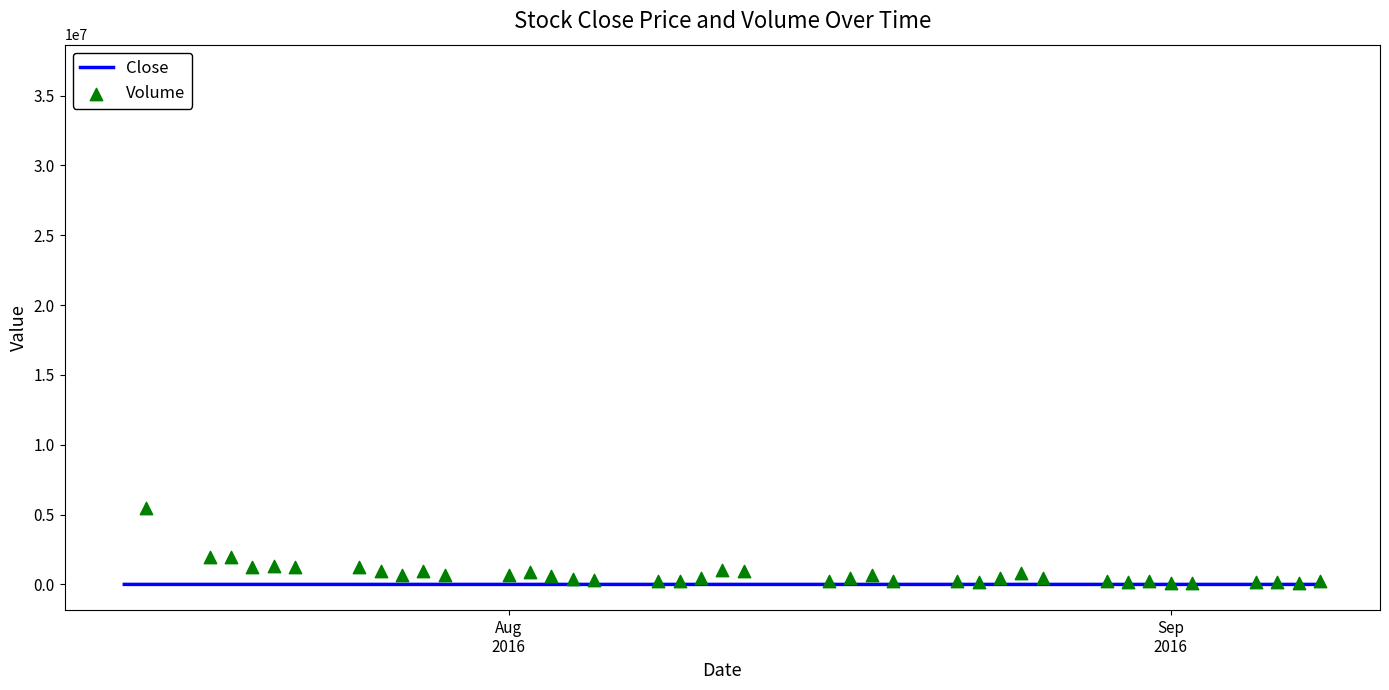

Which series reaches the maximum Y coordinate?

Volume